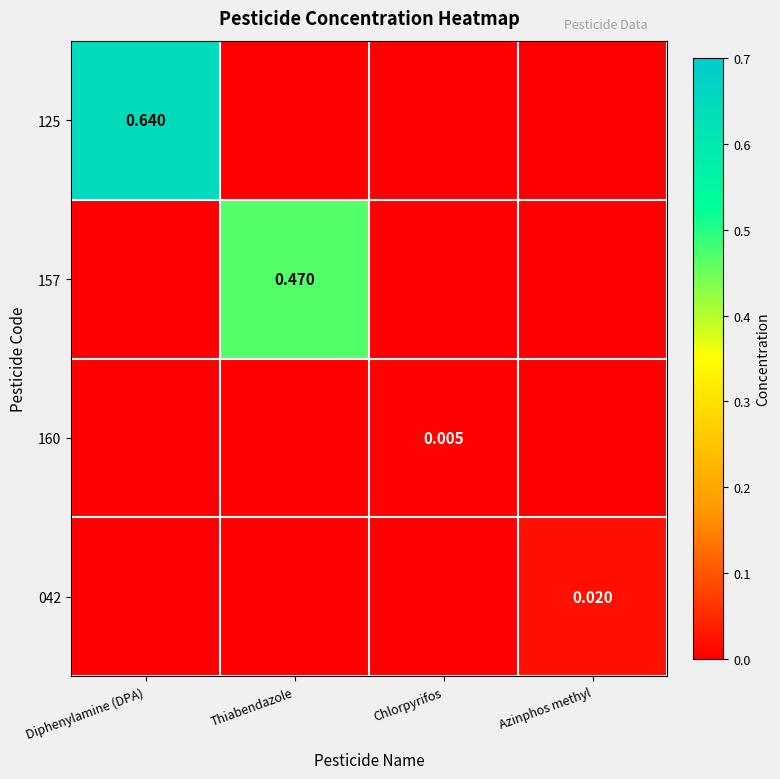

Is the value of 160 at Chlorpyrifos greater than the value of 157 at Thiabendazole?

No